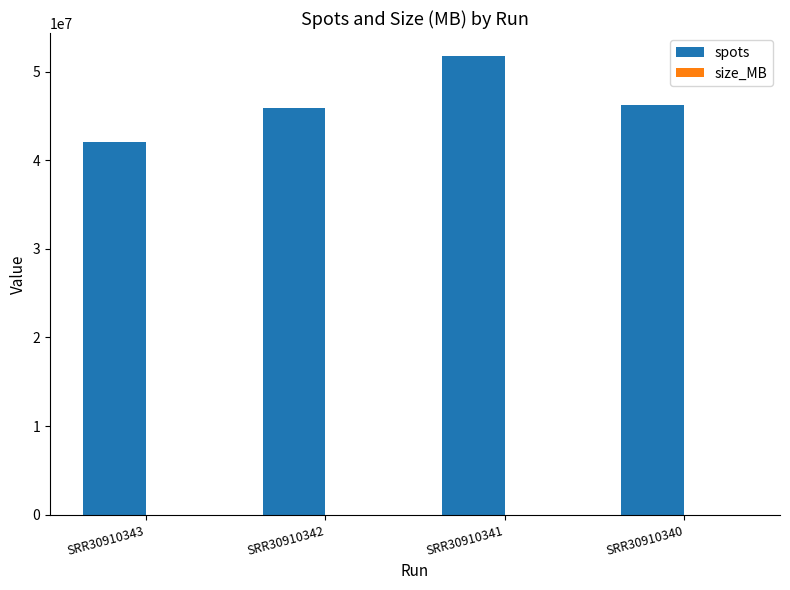

Which series has the largest total across all categories?

spots